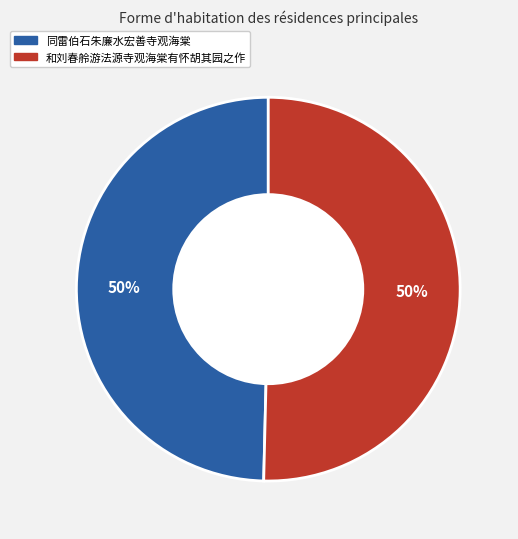

True or false: 同雷伯石朱廉水宏善寺观海棠 accounts for 38% of the total.

False